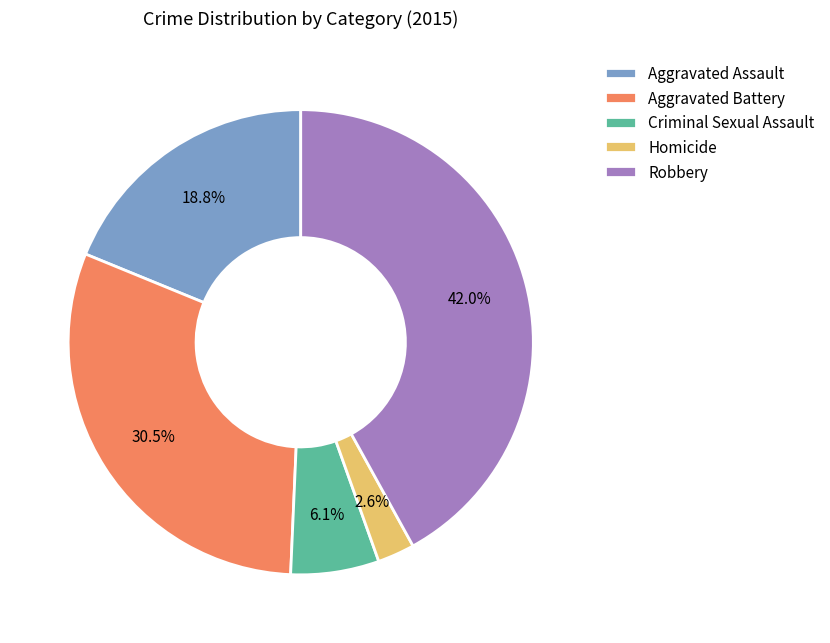

How many segments does this pie chart have?

5